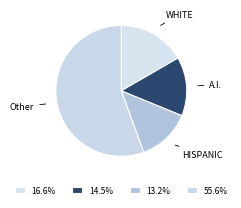

Which slice is the smallest?

HISPANIC